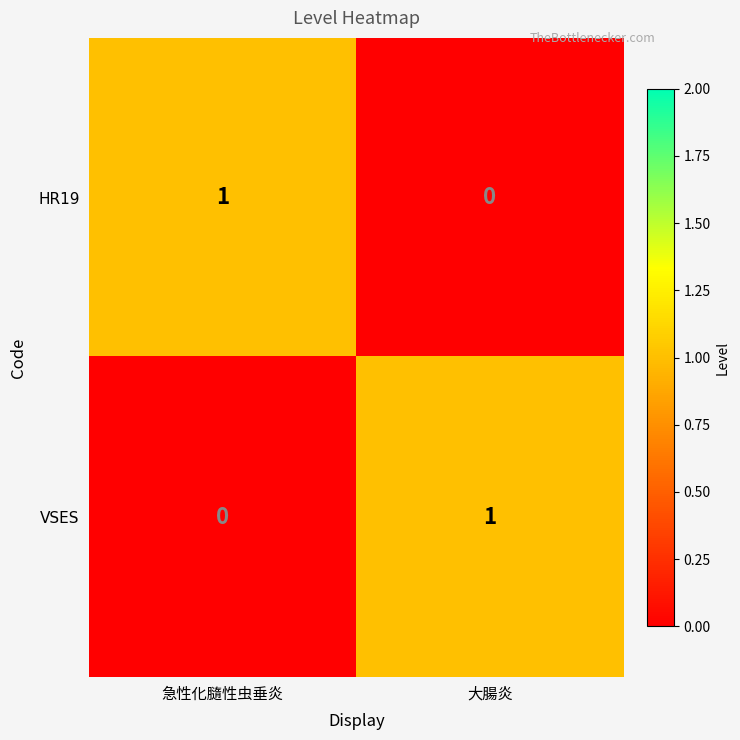

How many positive values does the VSES series have?

1